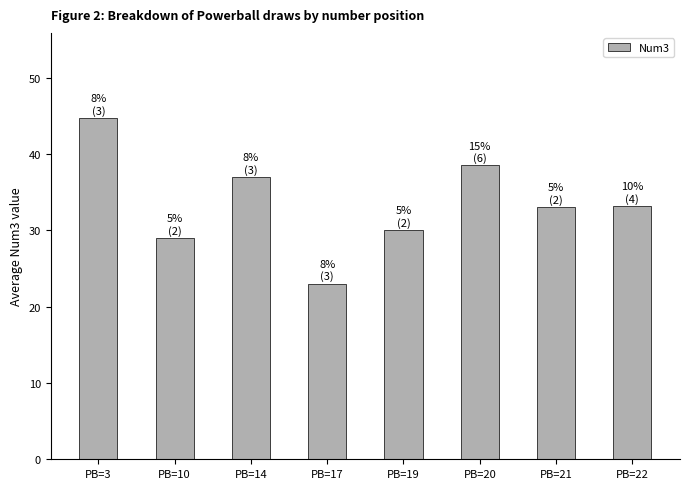

Approximately how many times larger is the value at PB=22 compared to PB=10?

1.1